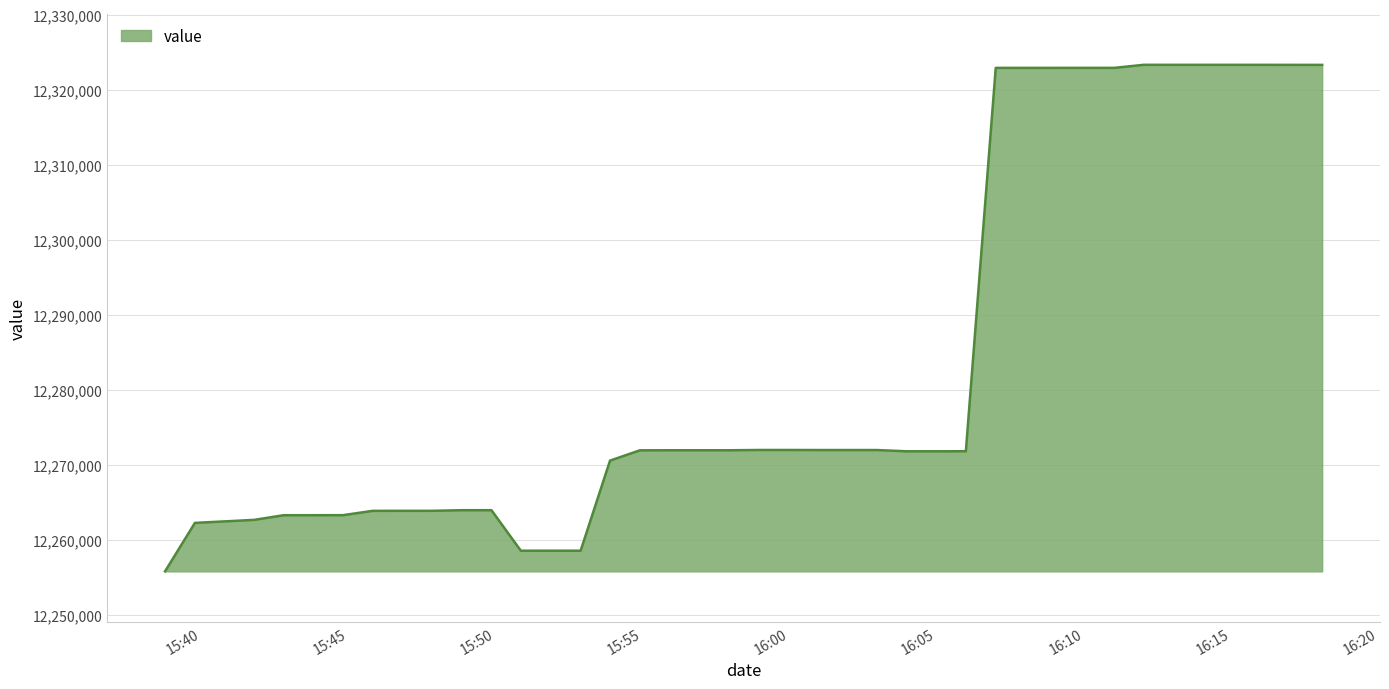

What is the difference between the maximum and minimum values?

67468